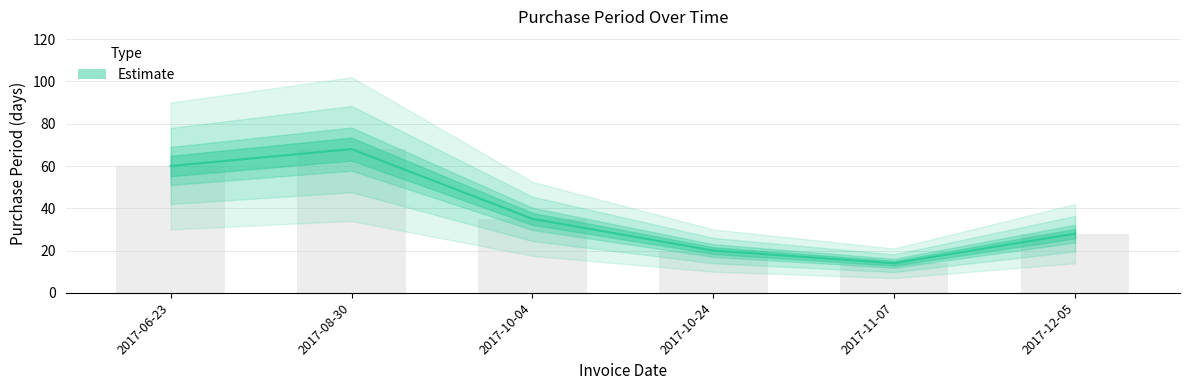

List the labels in order of value, largest first.

2017-08-30, 2017-06-23, 2017-10-04, 2017-12-05, 2017-10-24, 2017-11-07